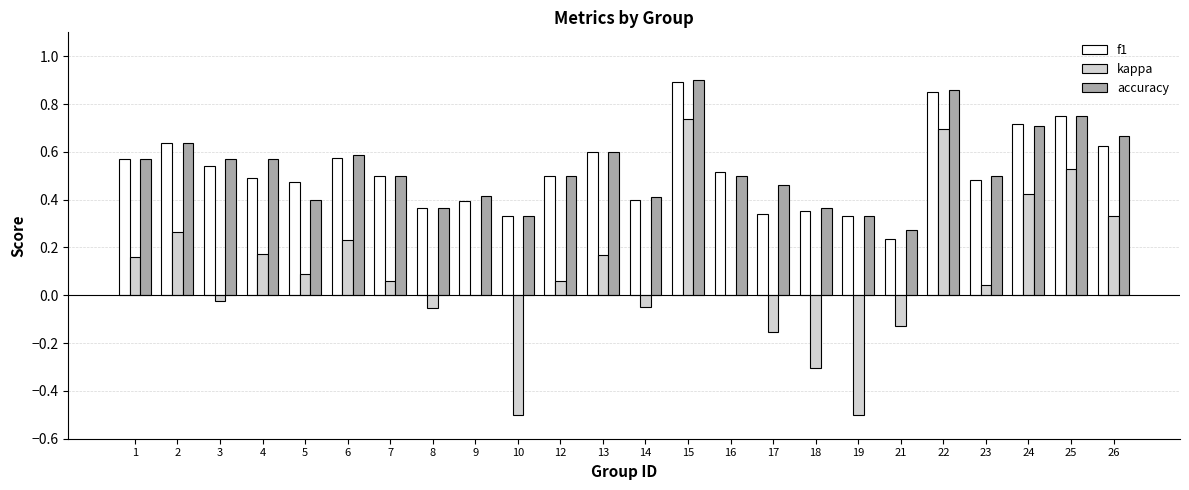

What is the sum of all accuracy values?

12.8